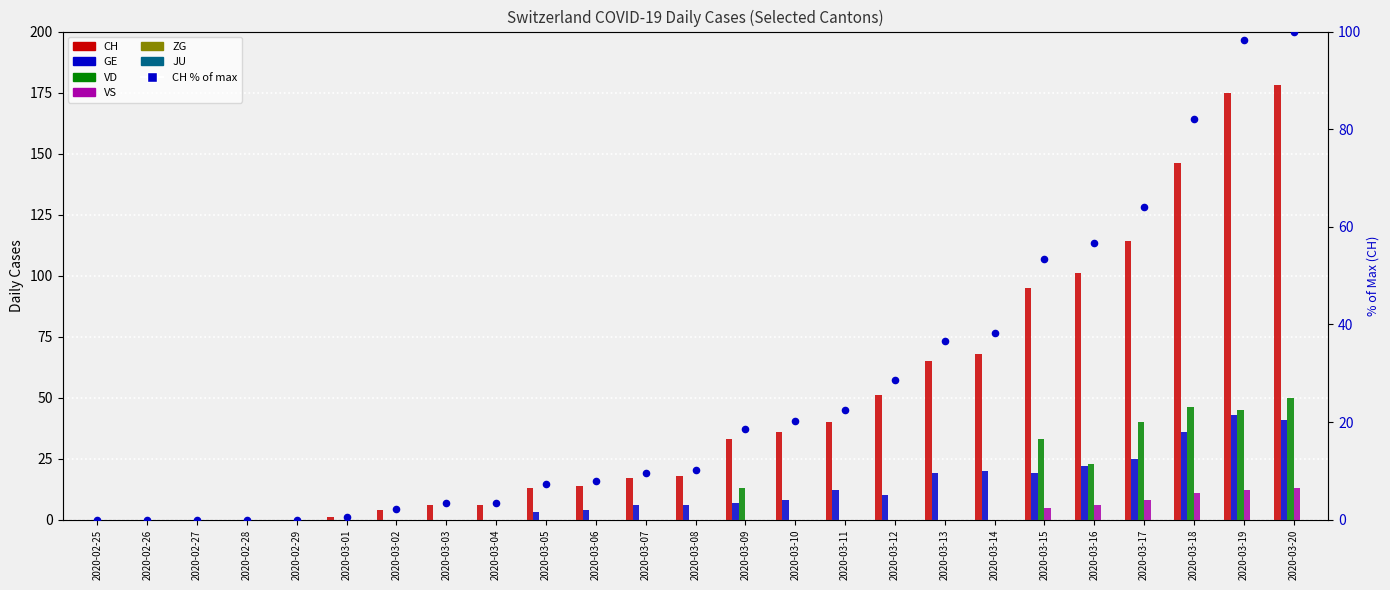

At how many categories does at least one series exceed 129?

3